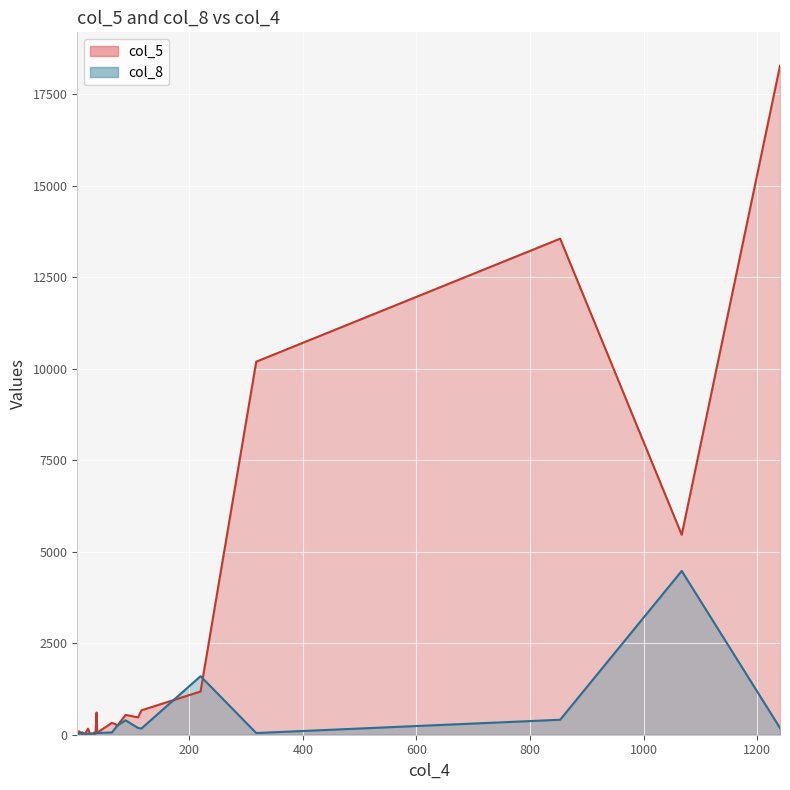

Rank the series by their average value, from highest to lowest.

col_5, col_8